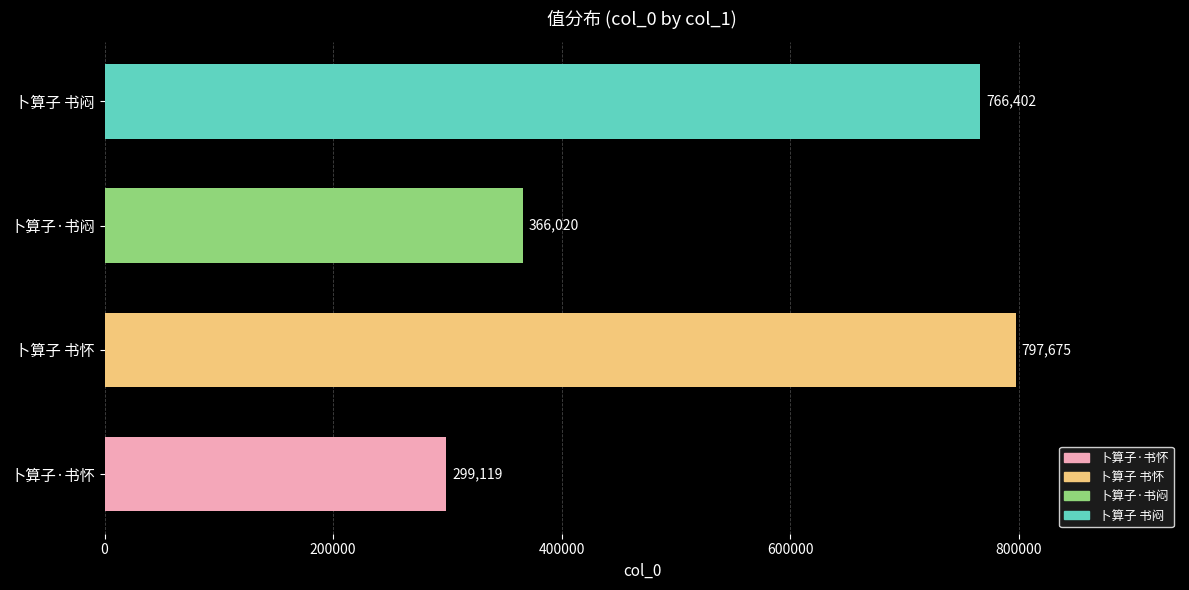

What is the change in value from 卜算子·书闷 to 卜算子 书闷?

+400382